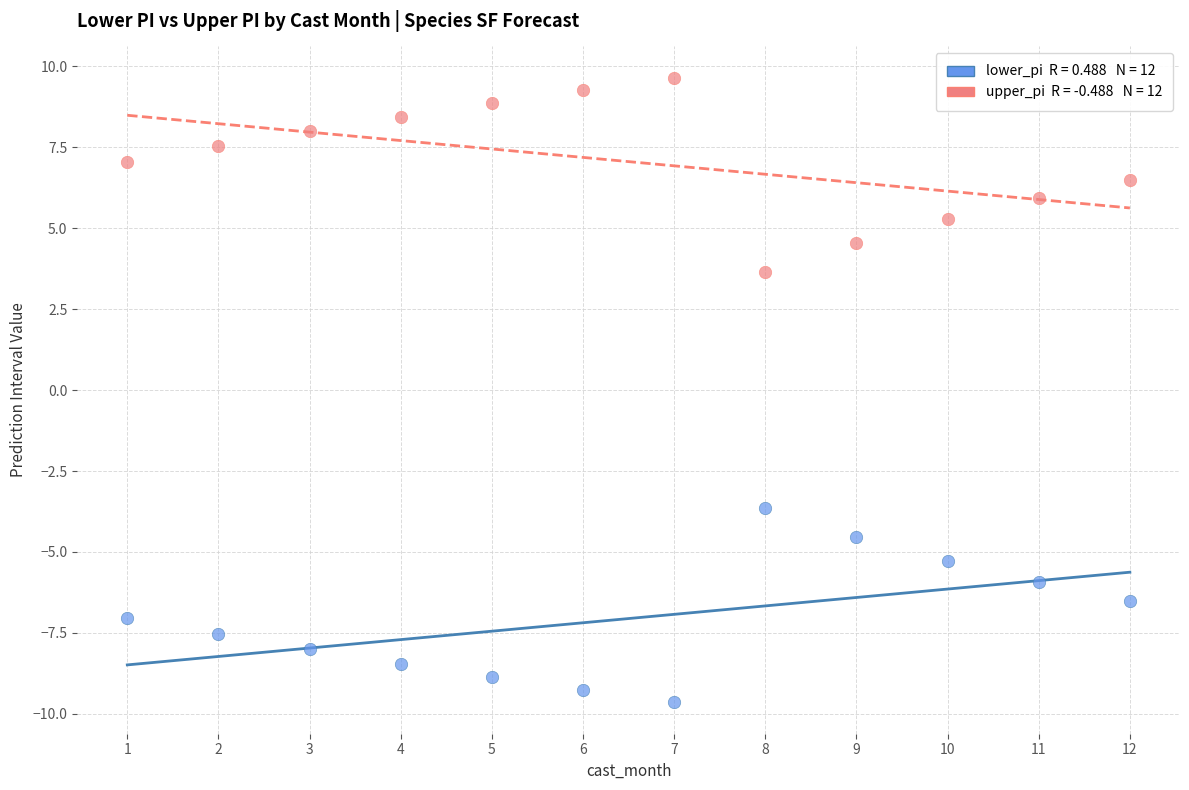

Across all data points, what is the range of Y values (max minus min)?

19.3